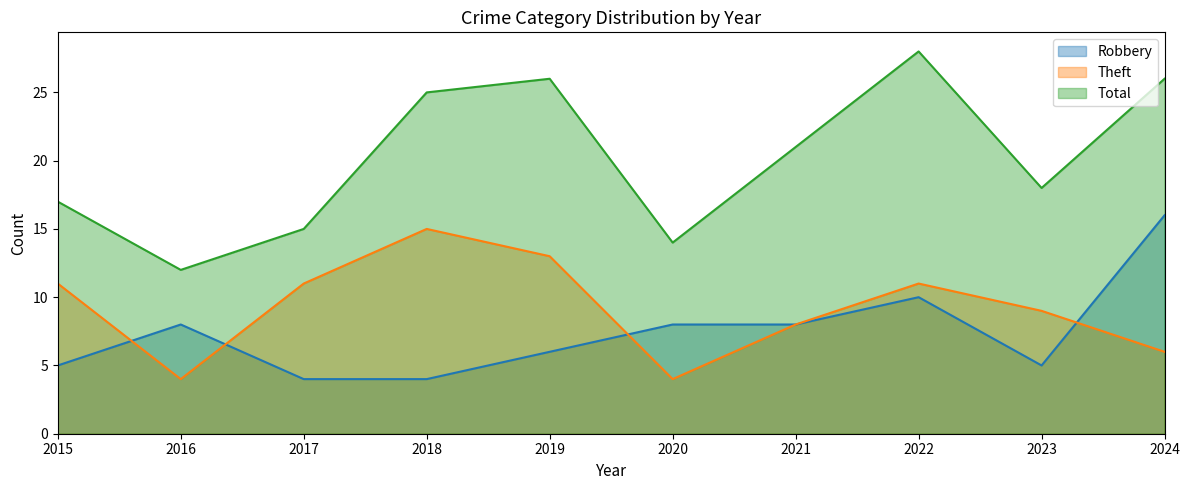

How many data points in Total are above 21?

4